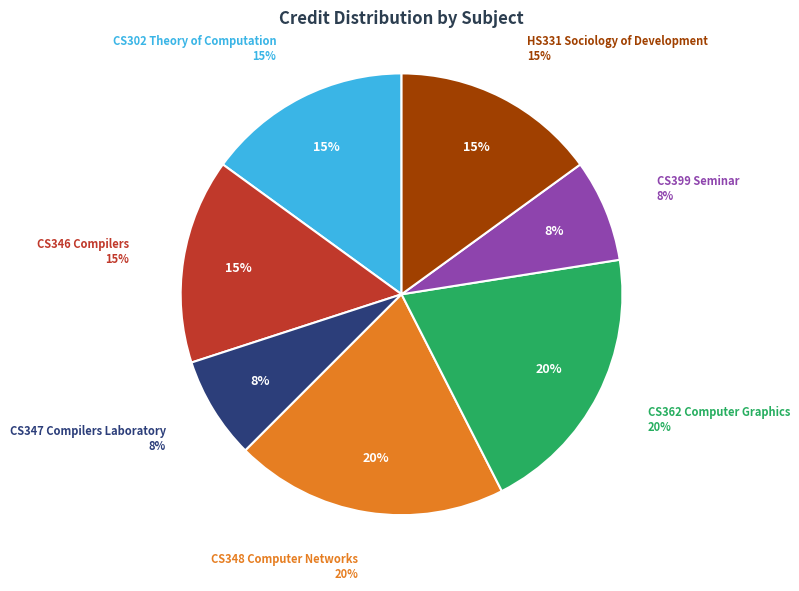

Between HS331 Sociology of Development and CS302 Theory of Computation, which is larger?

HS331 Sociology of Development